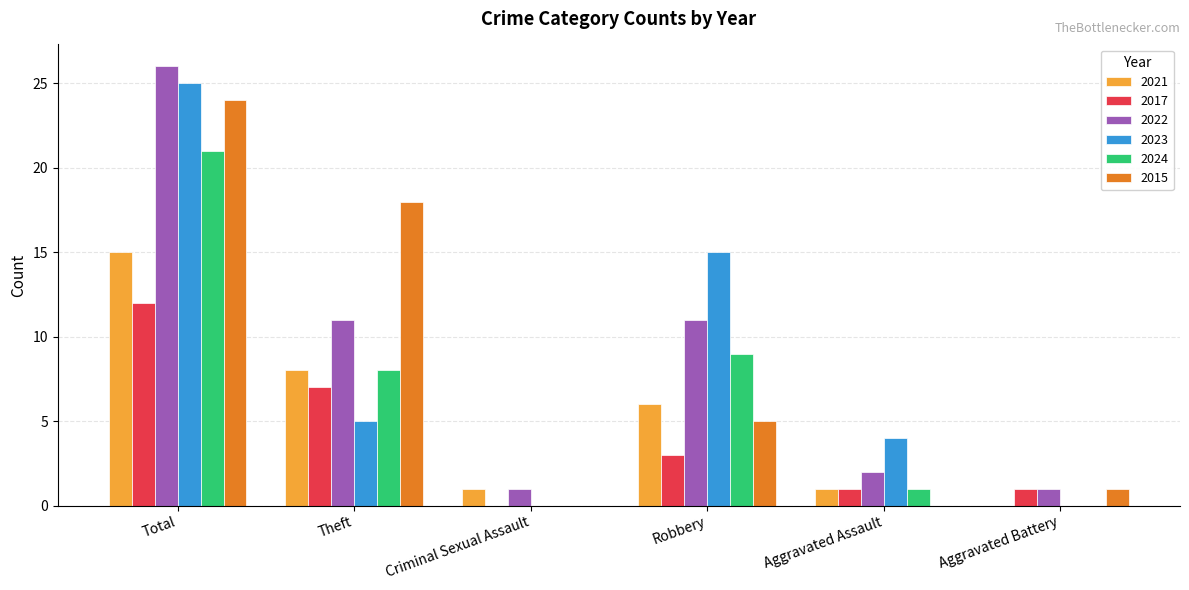

Which category has the highest value in the 2017 series?

Total